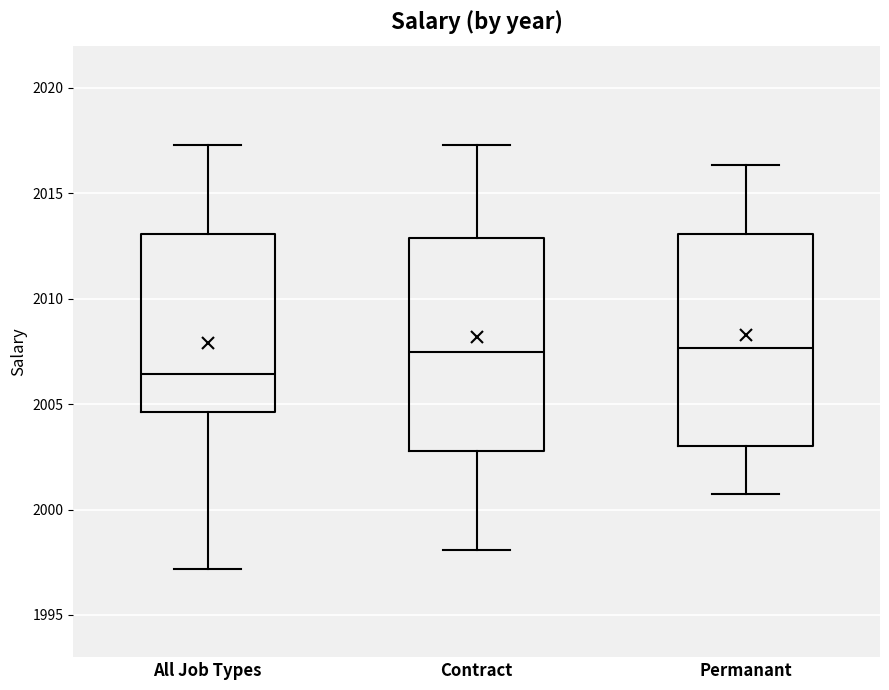

Reading left to right, transcribe this box plot: for each box, give where its median line is, the range the box spans, and where its two whiskers end, as read against the y-axis. The values are not printed on the chart, so give them approximately, as read against the axis.

All Job Types: median 2006.5, box 2004.5 to 2013.0, whiskers 1997.0 to 2017.5
Contract: median 2007.5, box 2003.0 to 2013.0, whiskers 1998.0 to 2017.5
Permanant: median 2007.5, box 2003.0 to 2013.0, whiskers 2000.5 to 2016.5